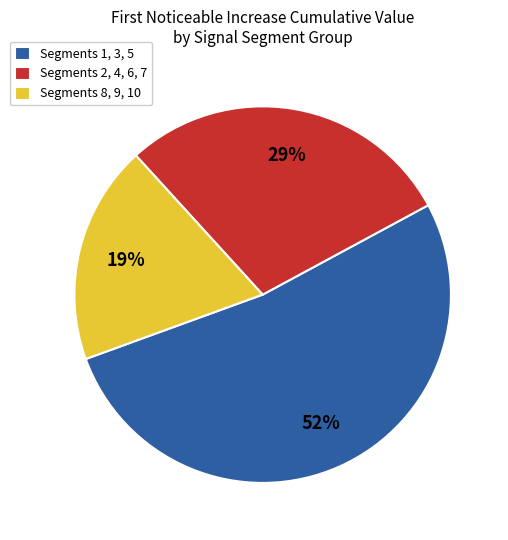

Is there any slice that represents more than half of the pie?

Yes